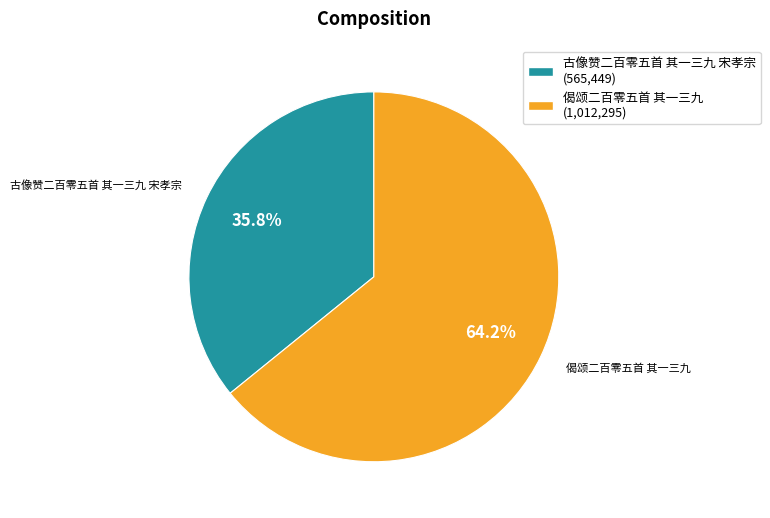

How many slices are in this pie chart?

2